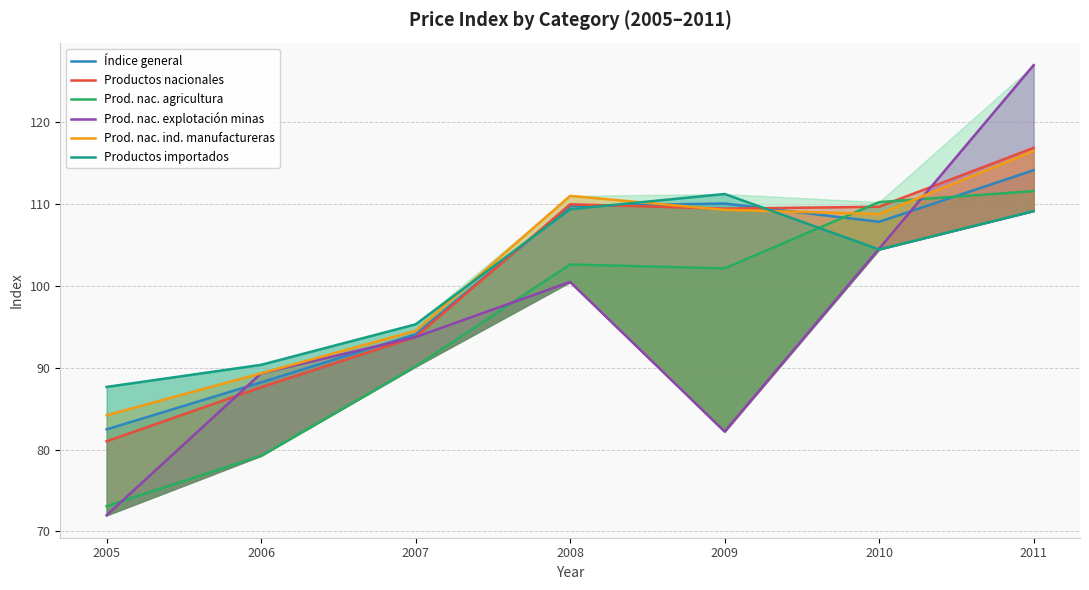

Which label corresponds to the largest value in the chart?

2011